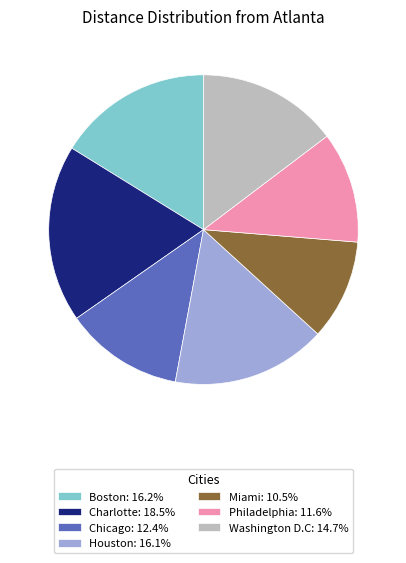

Which has a higher value, Charlotte or Washington D.C?

Charlotte